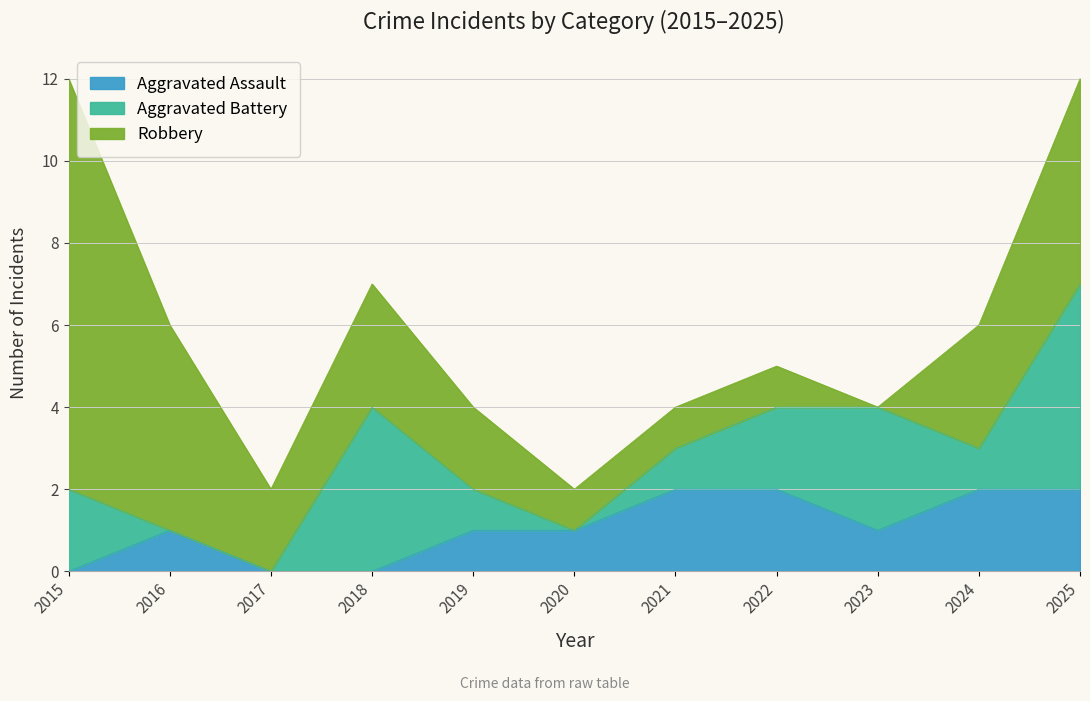

What is the value of the Aggravated Battery point at the 11th from the left?

5